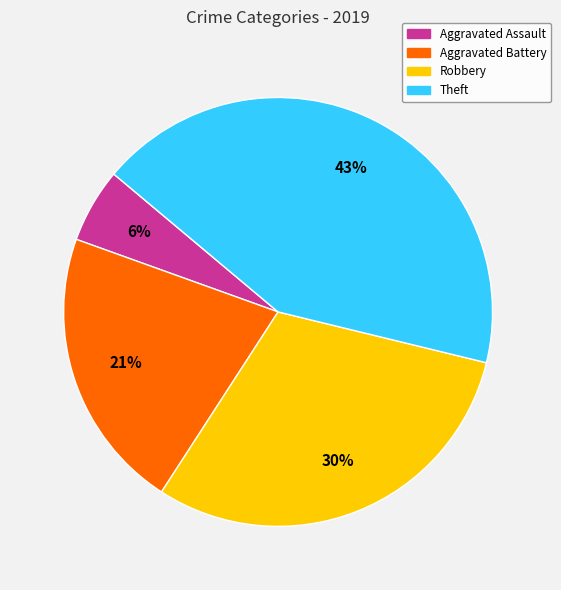

Which category has the smallest portion of the pie?

Aggravated Assault